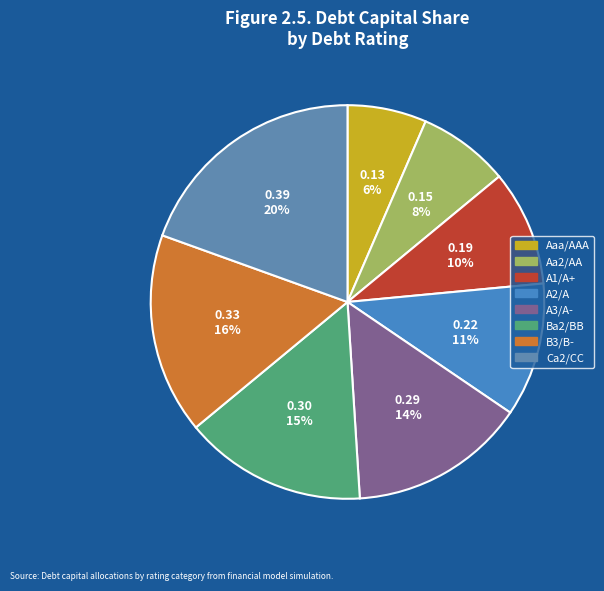

The Ba2/BB slice represents 15% of the pie. True or false?

True